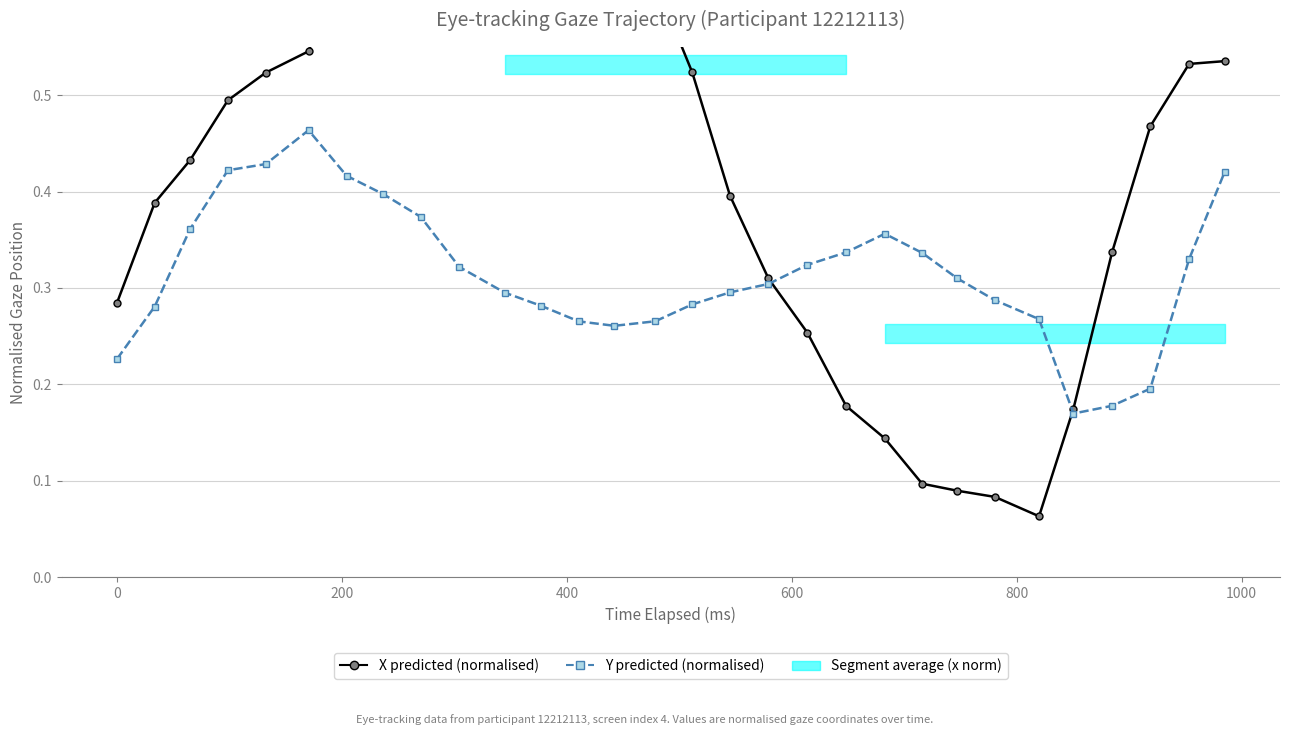

How many intersections are there between X predicted (normalised) and Y predicted (normalised)?

2